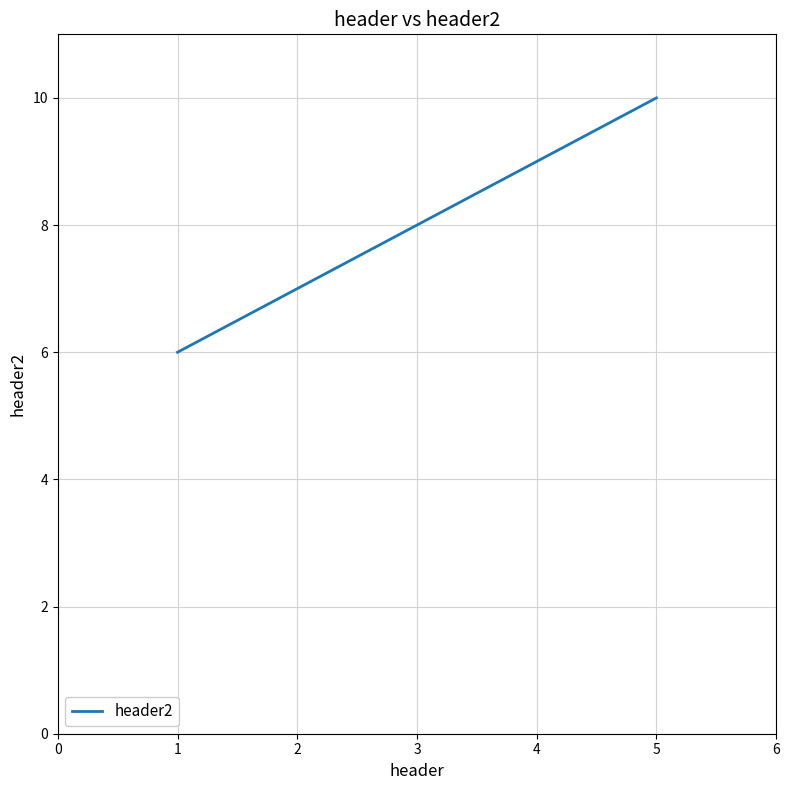

Which category has the highest value across all series?

5